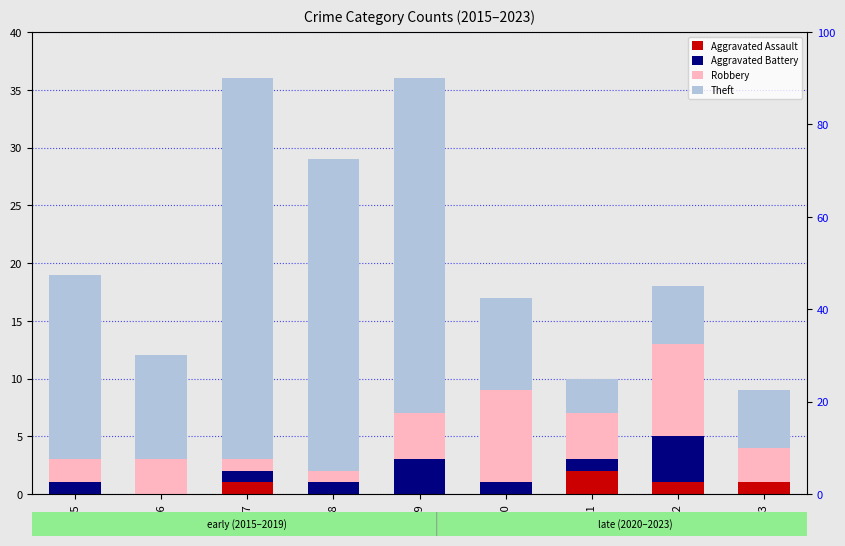

What is the spread (max minus min) of values at 2018?

27